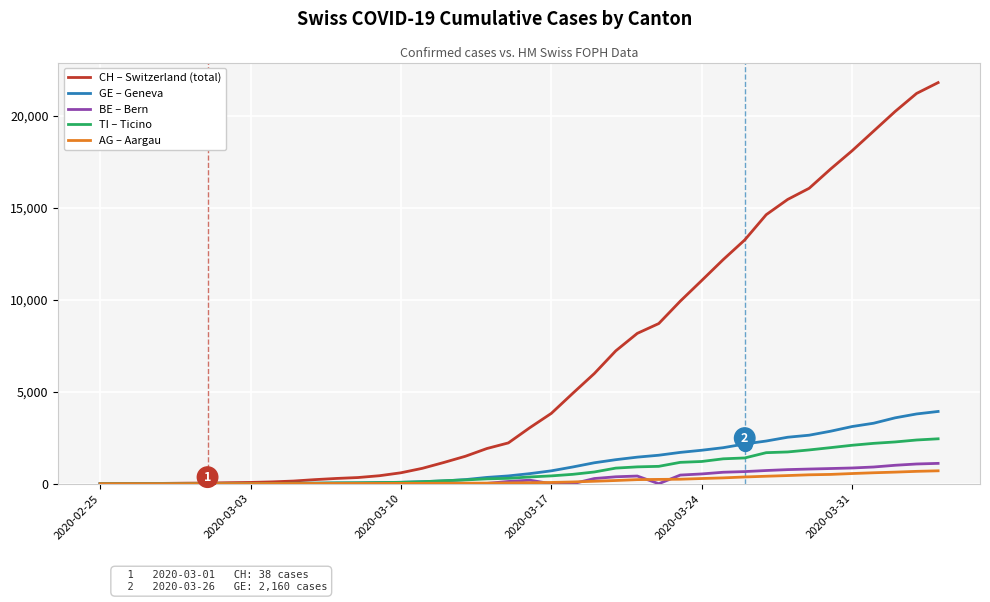

What is the greatest value displayed?

21804